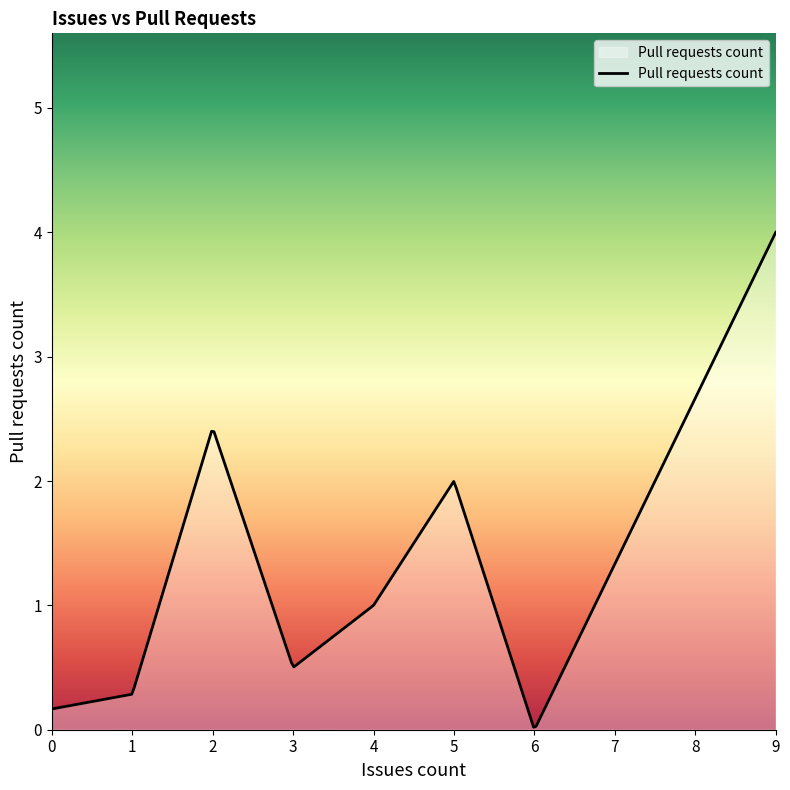

What is the difference between the maximum and minimum values?

4.0